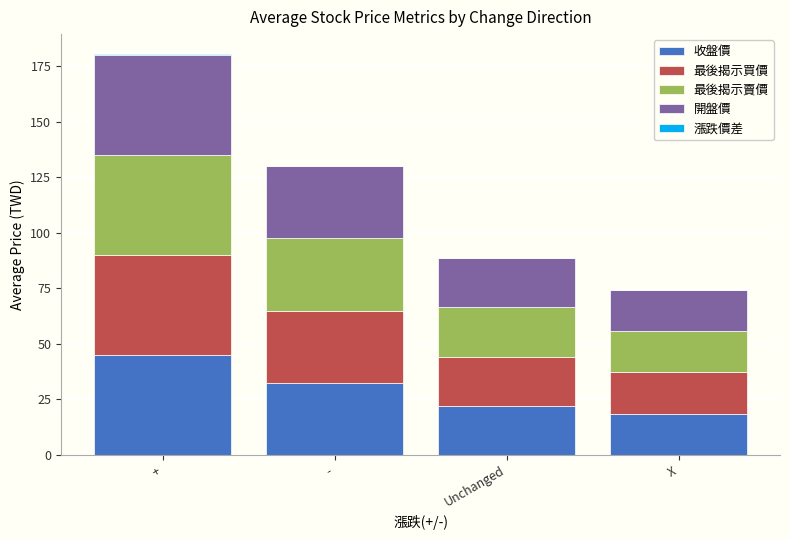

At which category is the sum across all series the highest?

+